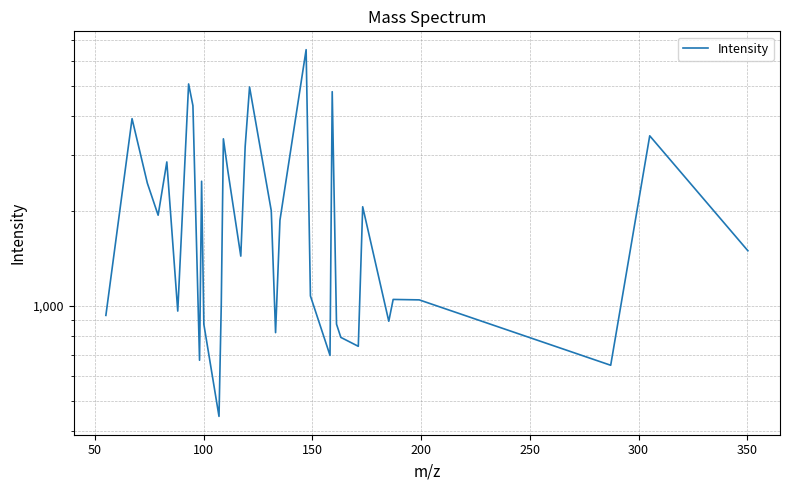

What is the average value?

2126.2